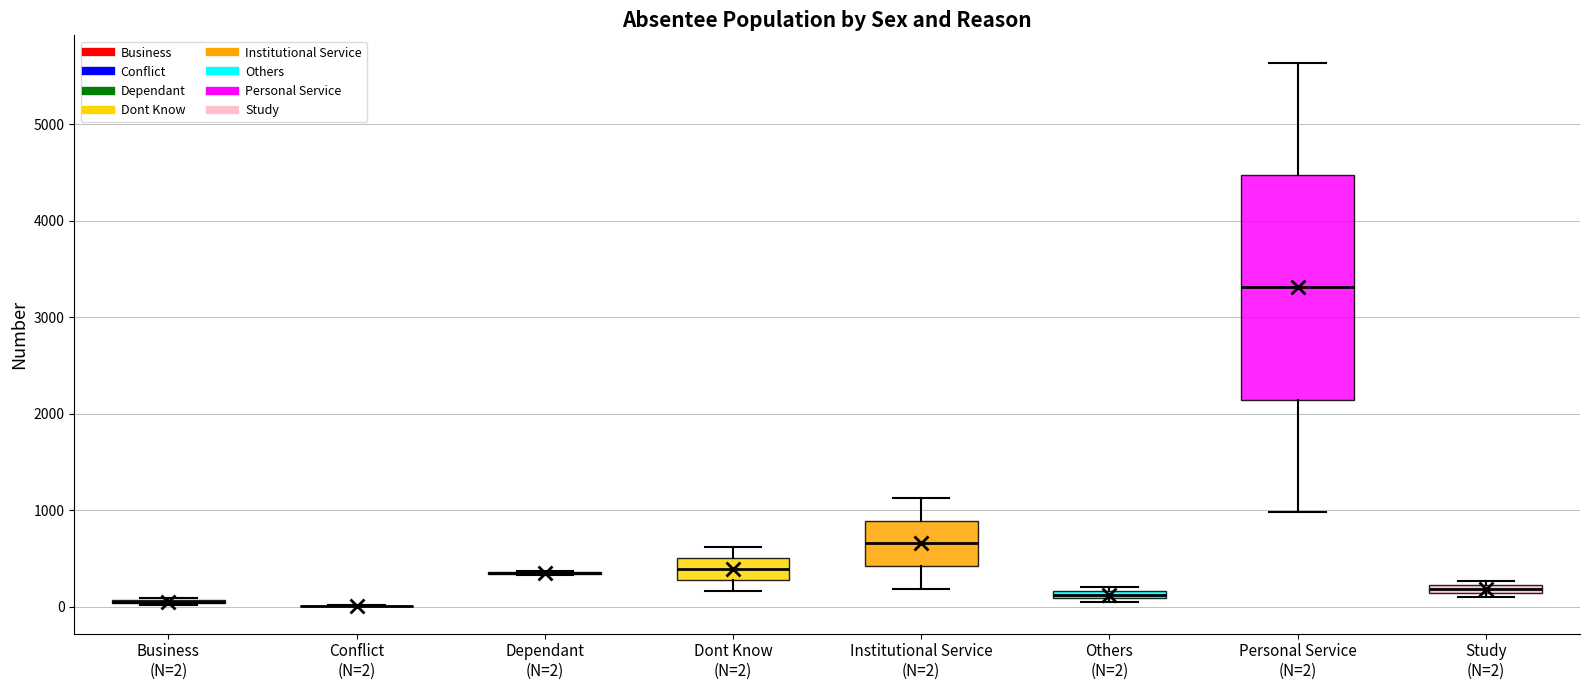

Comparing the boxes themselves (not the whiskers), which one is the tallest?

Personal Service (N=2)